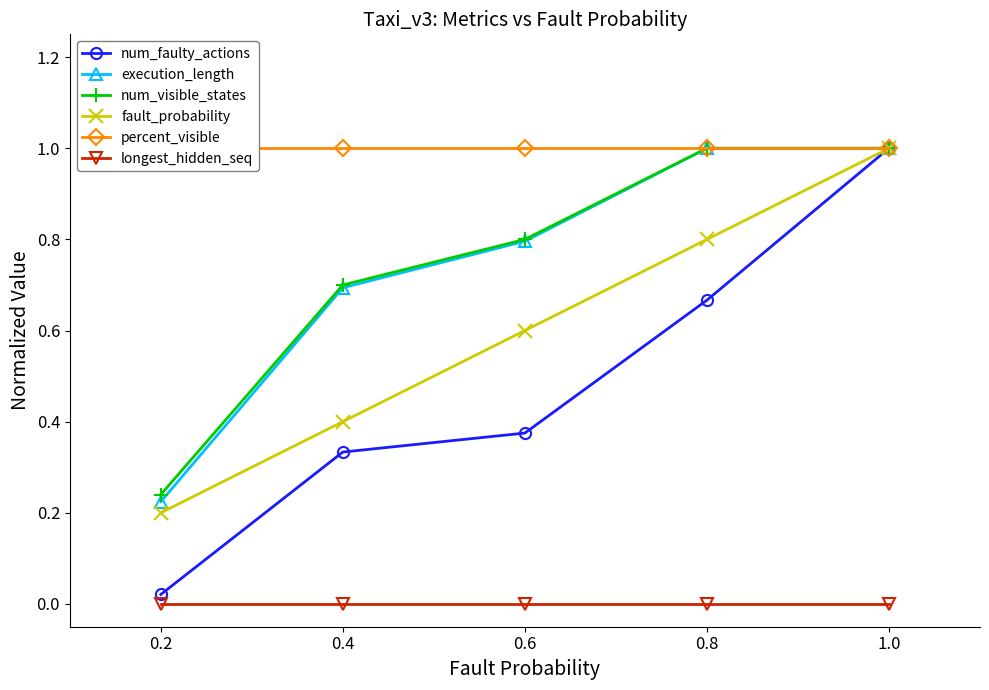

How many lines are shown in the chart?

6